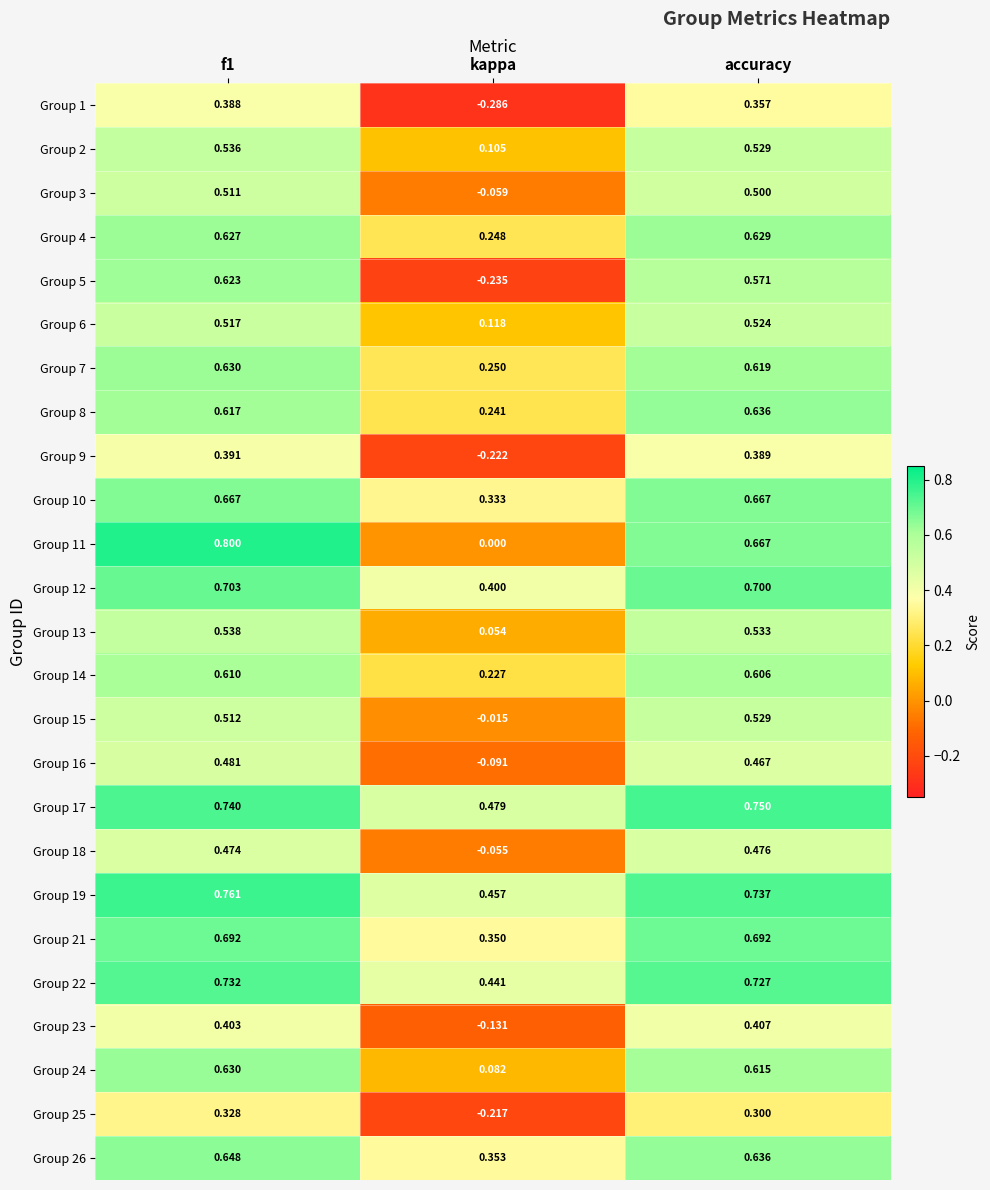

How many categories are shown in the chart?

3